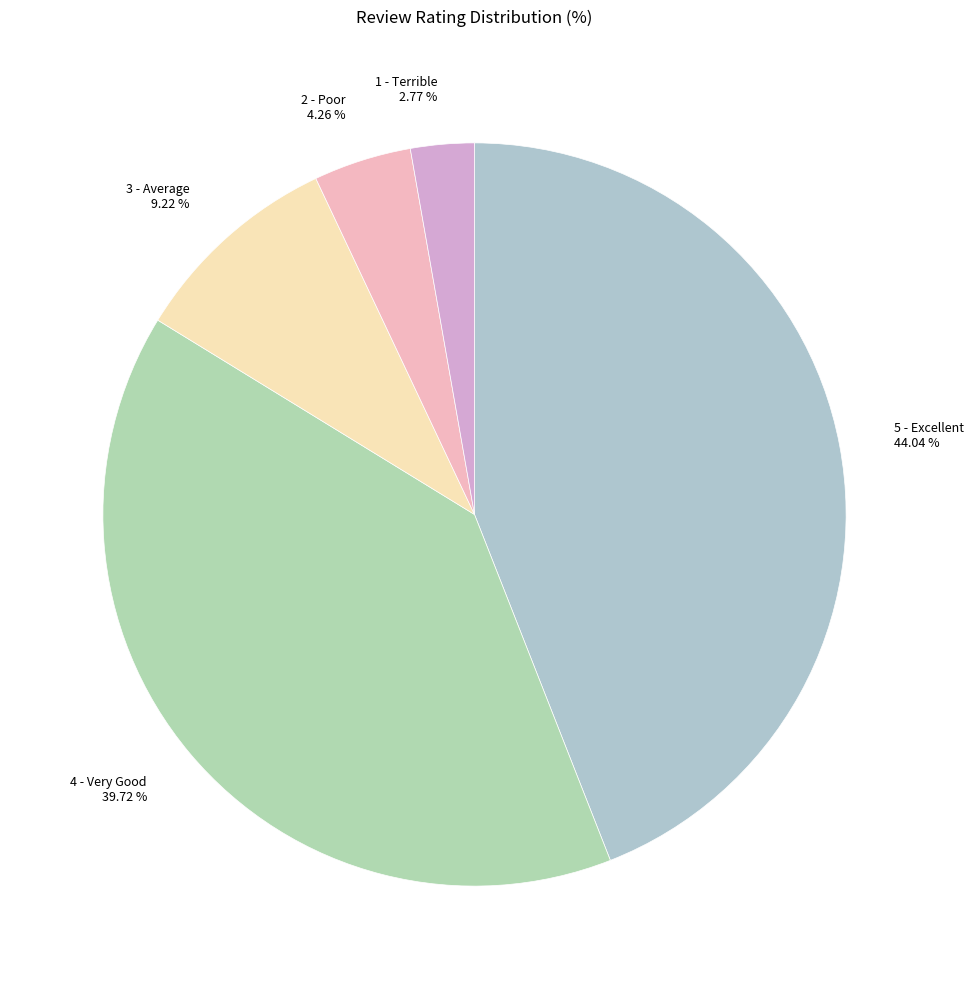

Between 3 - Average and 5 - Excellent, which is larger?

5 - Excellent